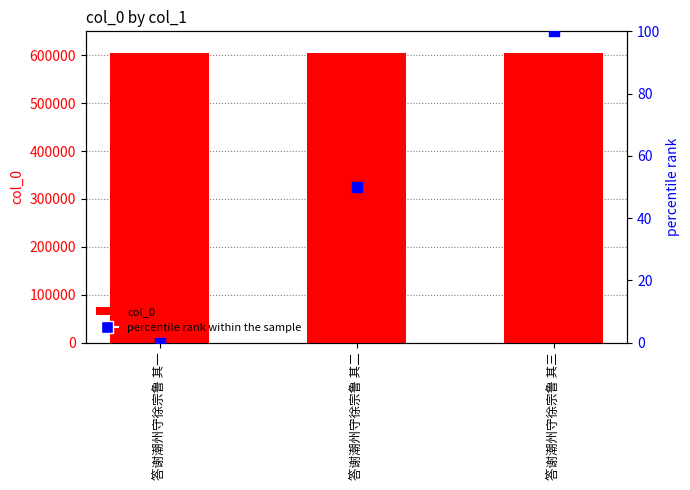

At which category is the sum across all series the highest?

答谢潮州守徐宗鲁 其三